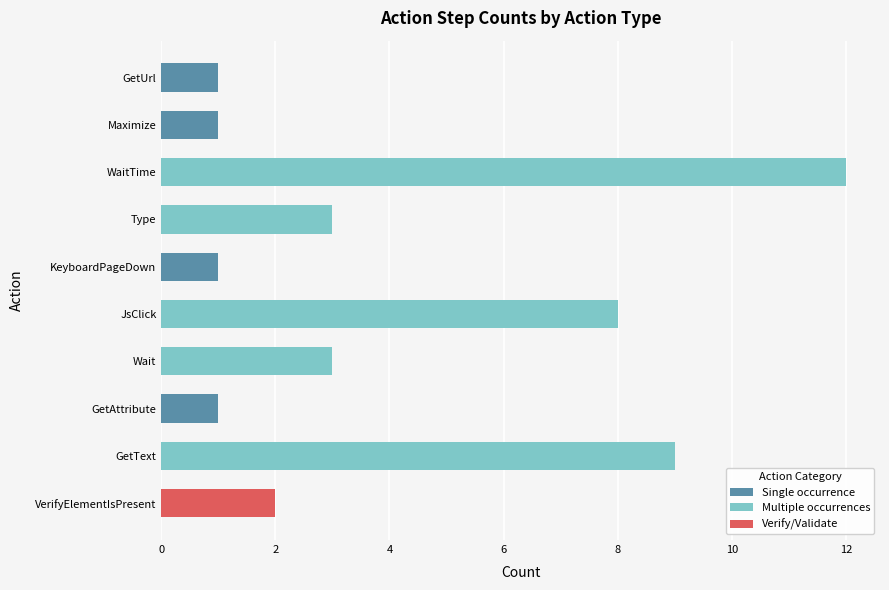

Which label corresponds to the largest value in the chart?

WaitTime